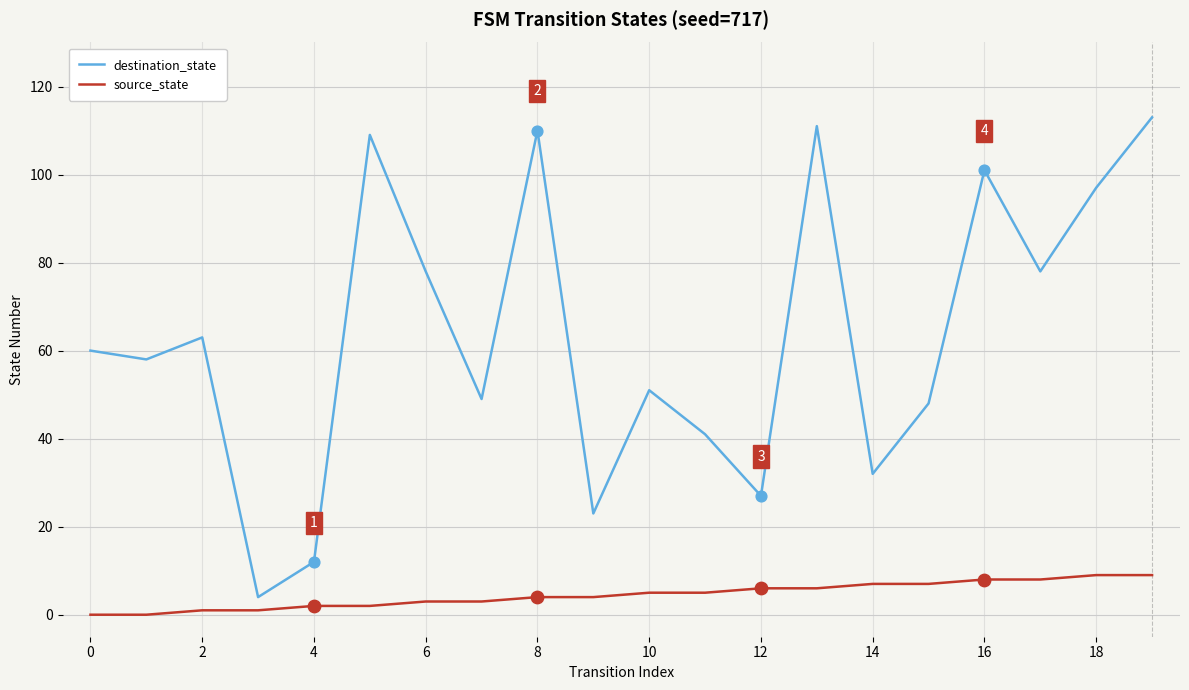

Which series has the largest total across all categories?

destination_state